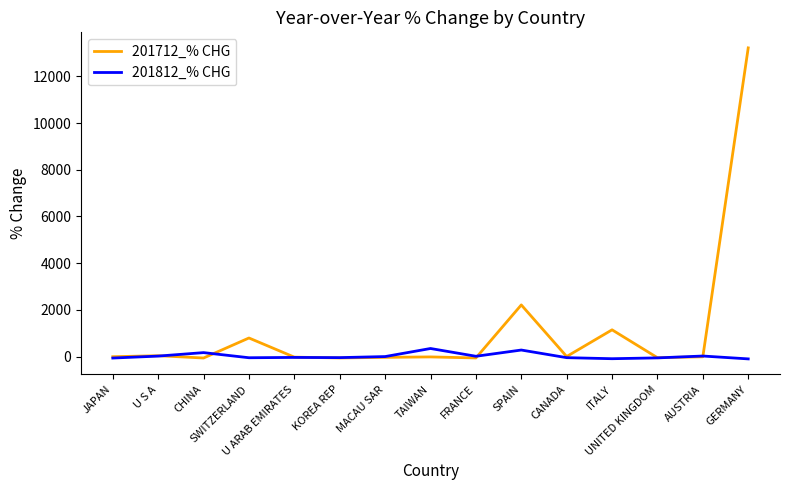

Which series has the widest spread of values?

201712_% CHG